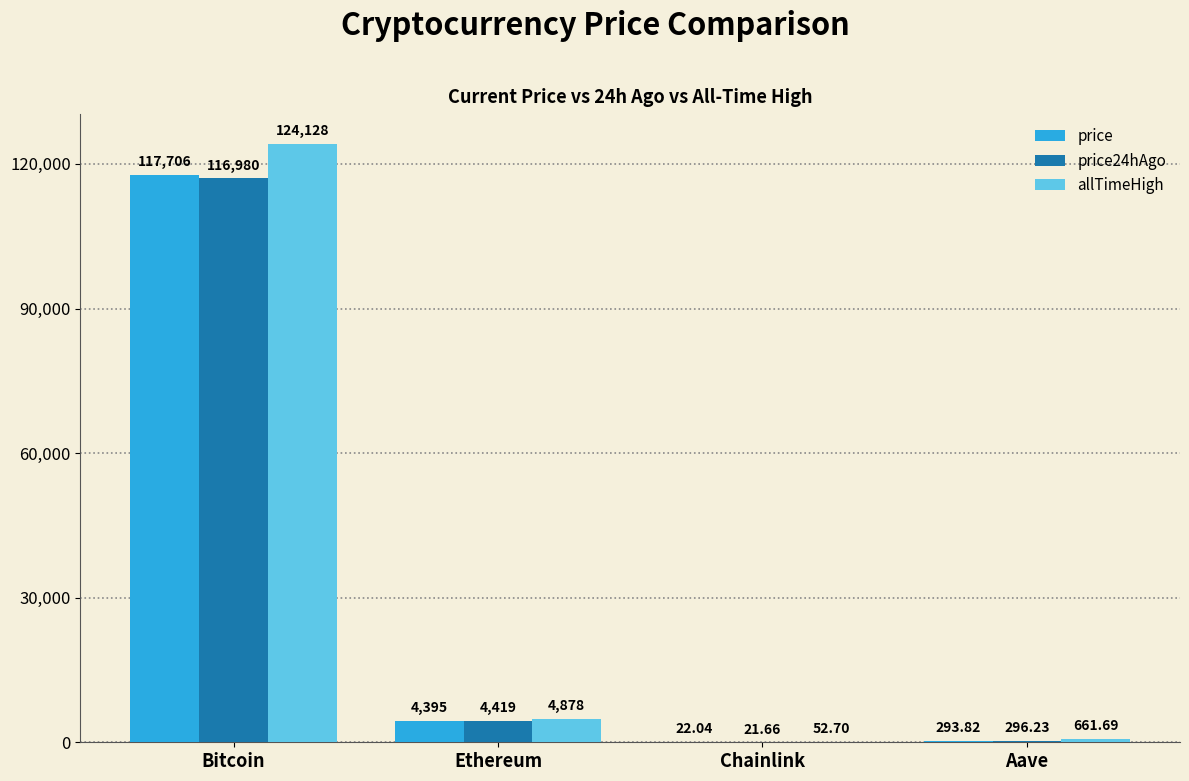

Where is price24hAgo nearest to the value 58500?

Ethereum